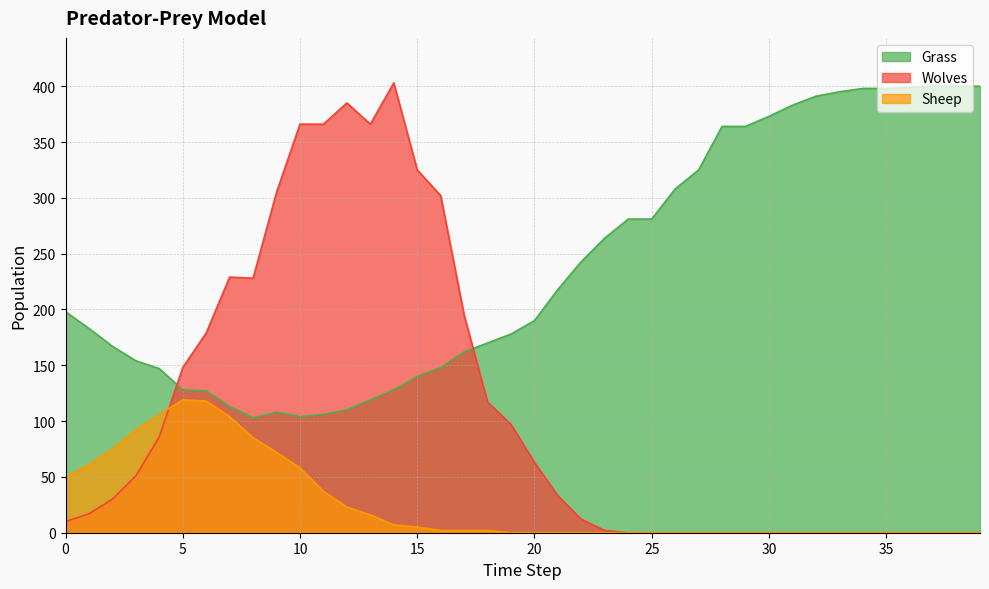

The Sheep series shows -71 at 23. True or false?

False